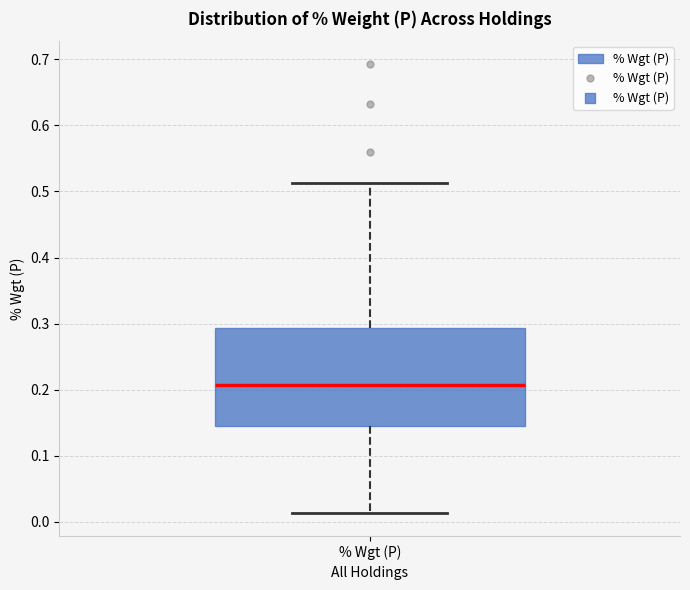

Read this box plot against the y-axis: the position of the median line, the range covered by the box, and the ends of both whiskers. The values are not printed on the chart, so give them approximately, as read against the axis.

median 0.21, box 0.15 to 0.29, whiskers 0.01 to 0.51